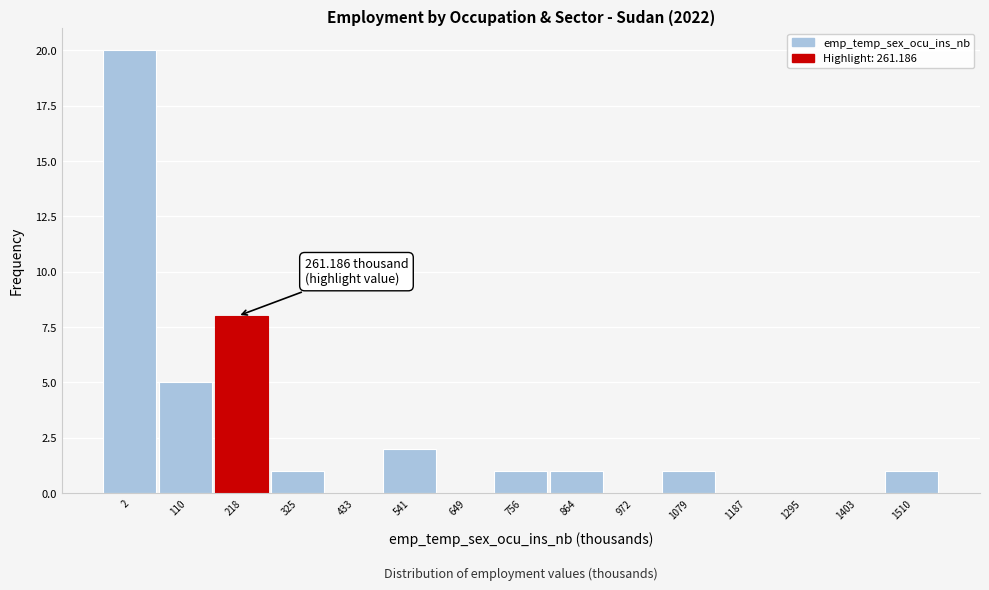

Reading right to left, list all the values displayed in this chart.

1510=1	1403=0	1295=0	1187=0	1079=1	972=0	864=1	756=1	649=0	541=2	433=0	325=1	218=8	110=5	2=20